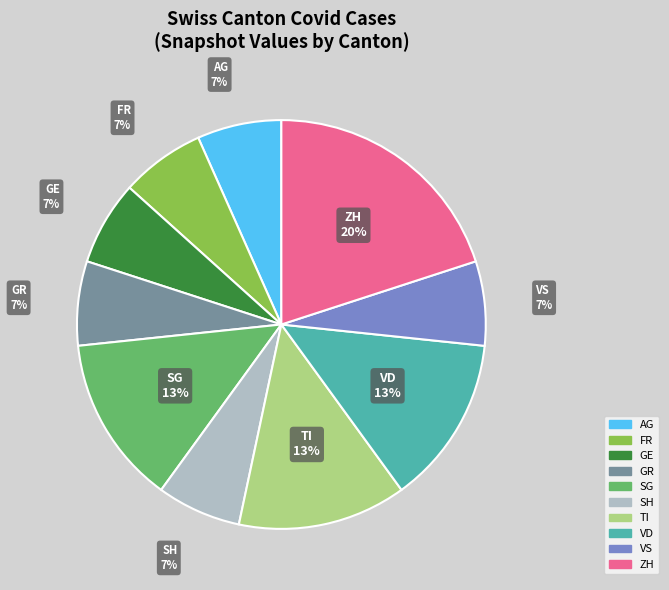

How many segments does this pie chart have?

10